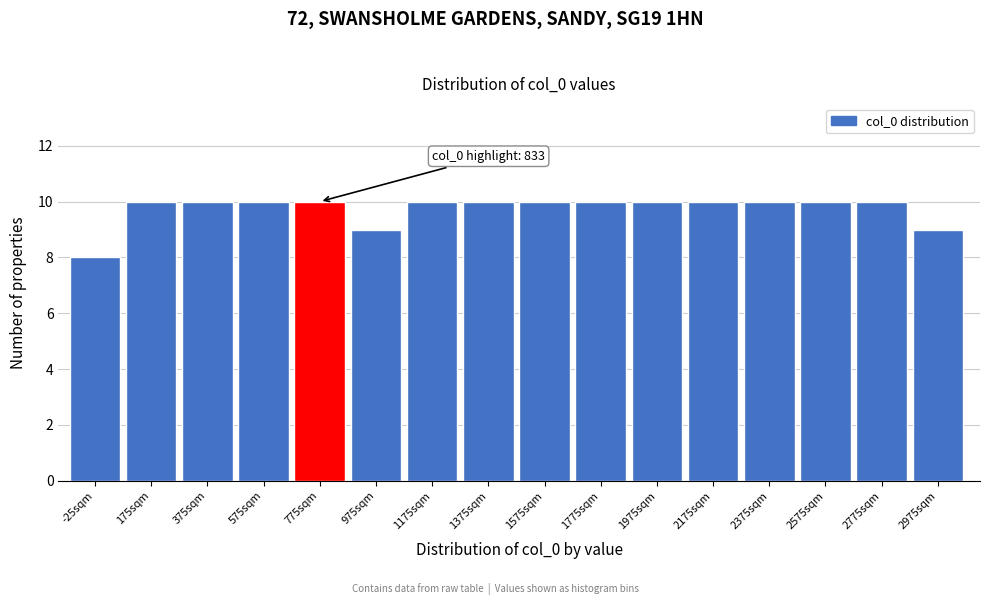

Reading left to right, transcribe all the data shown in this chart.

-25sqm=8	175sqm=10	375sqm=10	575sqm=10	775sqm=10	975sqm=9	1175sqm=10	1375sqm=10	1575sqm=10	1775sqm=10	1975sqm=10	2175sqm=10	2375sqm=10	2575sqm=10	2775sqm=10	2975sqm=9